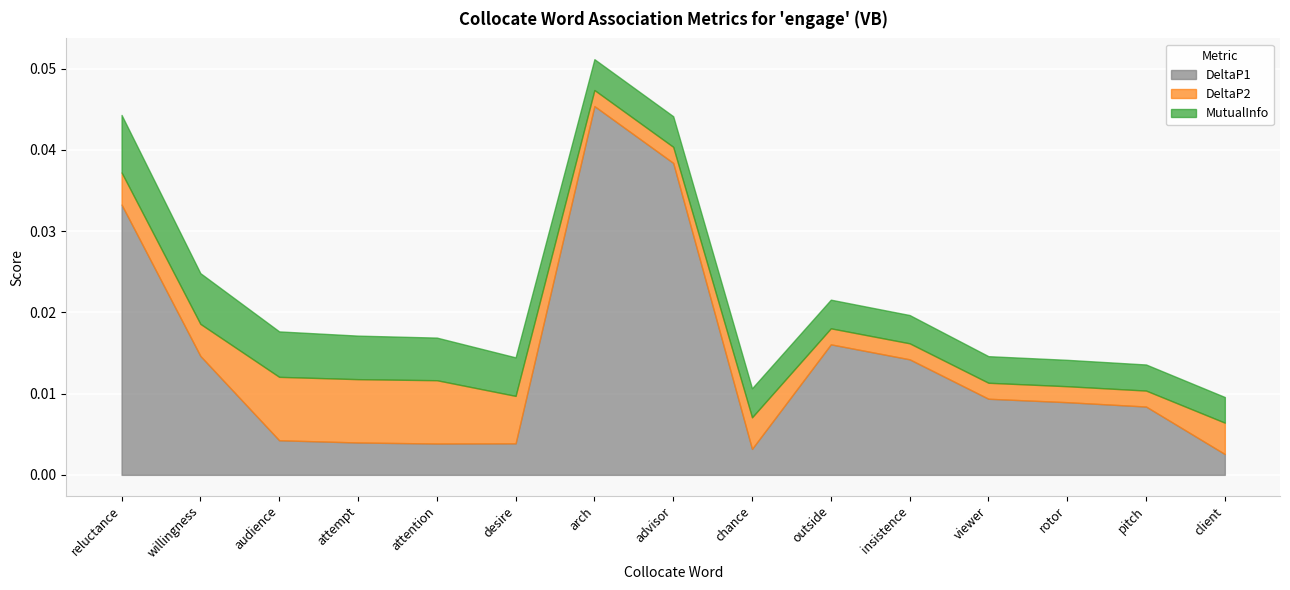

The MutualInfo series shows 0.0 at pitch. True or false?

False